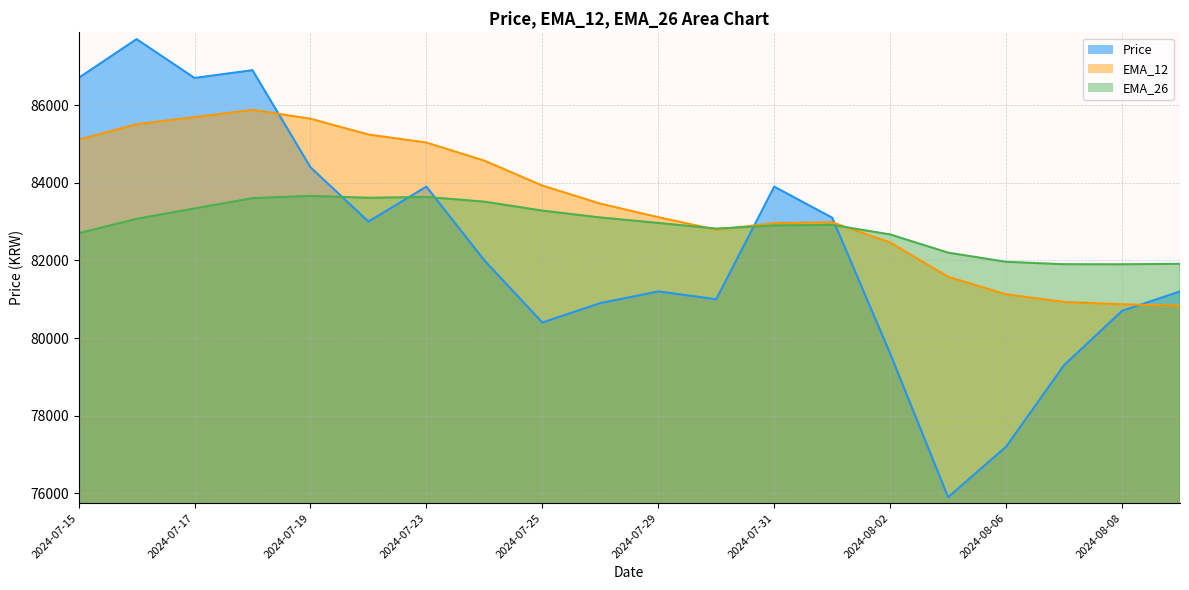

List the series in order of their peak value, lowest first.

EMA_26, EMA_12, Price